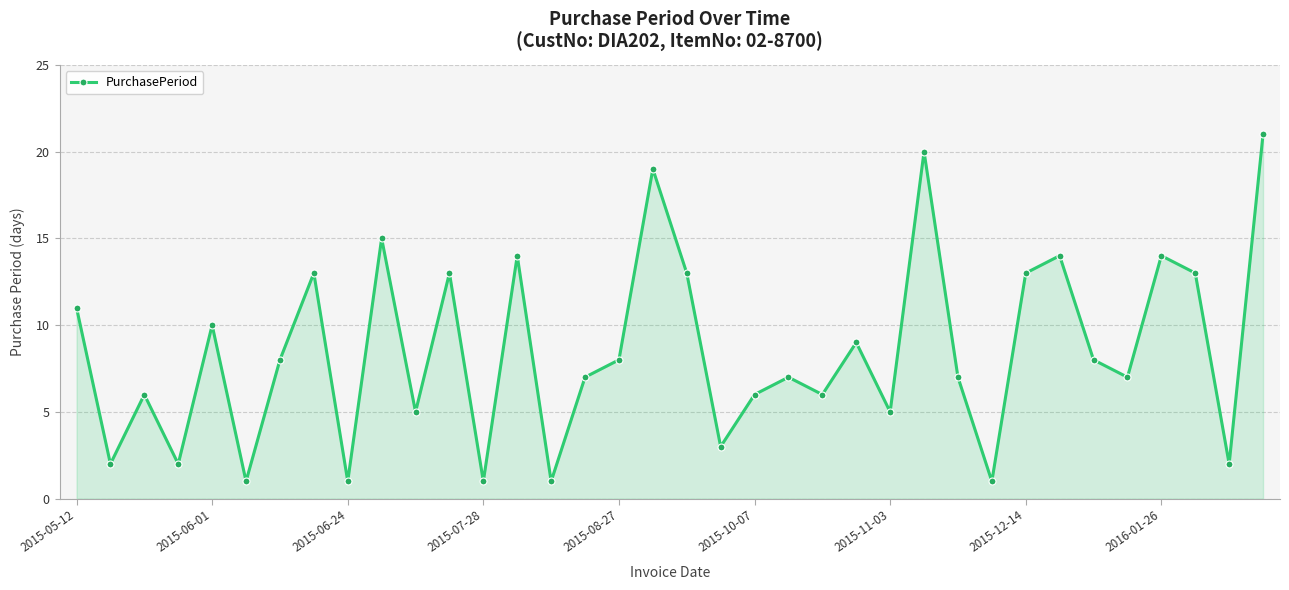

What is the greatest value displayed?

21